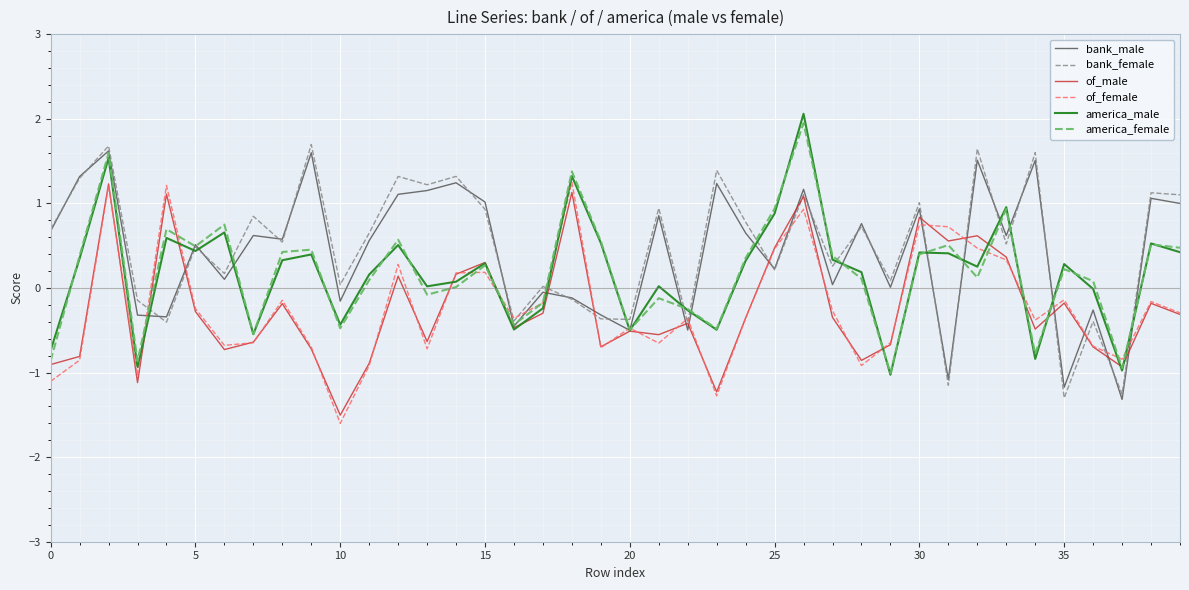

Does the chart display data point markers on the line(s)?

No